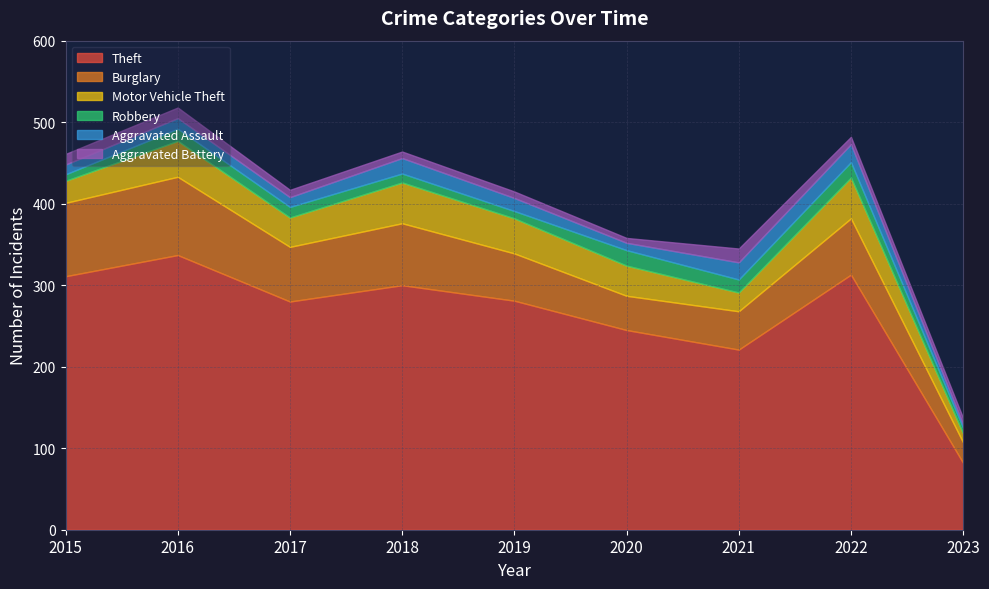

Which category has the lowest value across all series?

2023